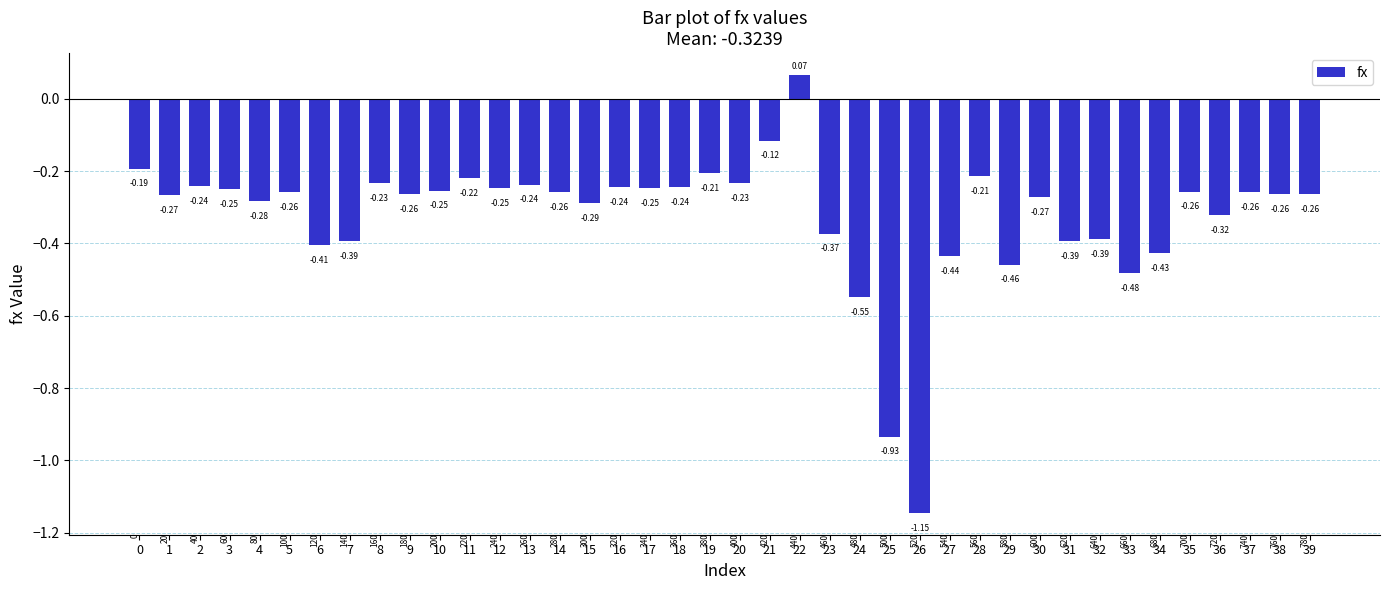

Reading left to right, transcribe all the data shown in this chart.

-0.2	-0.3	-0.2	-0.3	-0.3	-0.3	-0.4	-0.4	-0.2	-0.3	-0.3	-0.2	-0.2	-0.2	-0.3	-0.3	-0.2	-0.2	-0.2	-0.2	-0.2	-0.1	0.1	-0.4	-0.5	-0.9	-1.1	-0.4	-0.2	-0.5	-0.3	-0.4	-0.4	-0.5	-0.4	-0.3	-0.3	-0.3	-0.3	-0.3